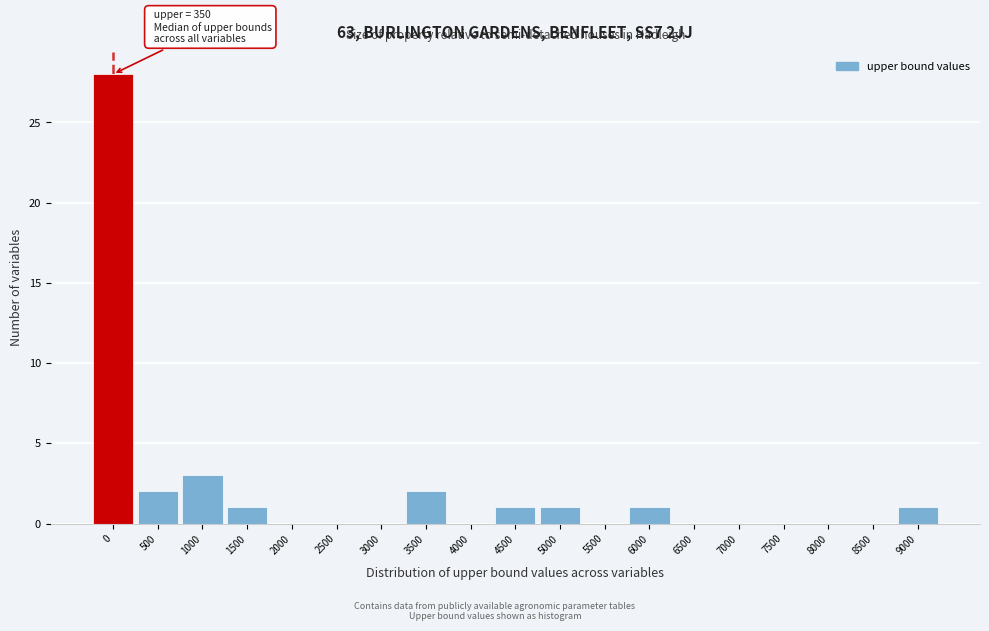

Reading left to right, transcribe all the data shown in this chart.

0=28	500=2	1000=3	1500=1	2000=0	2500=0	3000=0	3500=2	4000=0	4500=1	5000=1	5500=0	6000=1	6500=0	7000=0	7500=0	8000=0	8500=0	9000=1